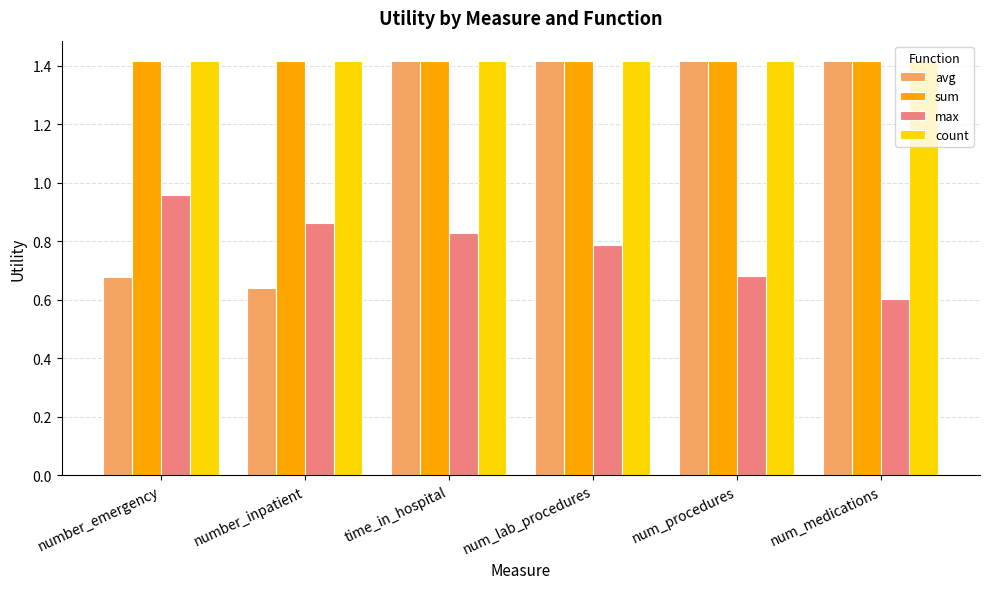

What position from the left is number_emergency?

1